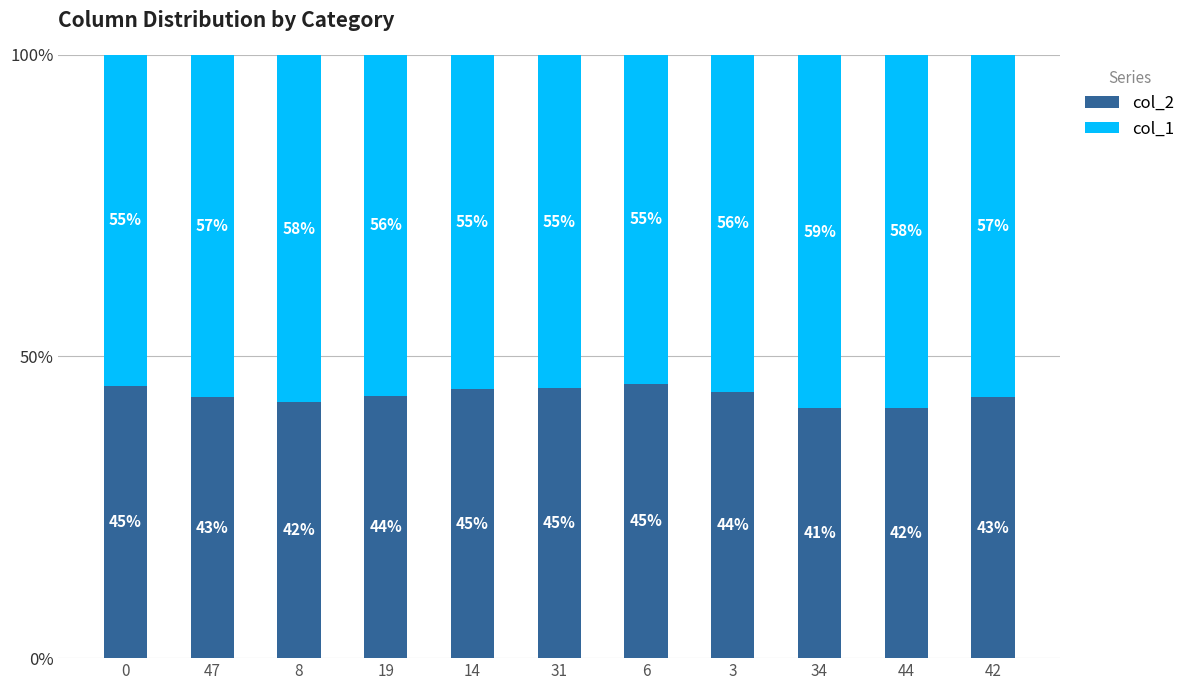

Which category has the highest value in the col_2 series?

6